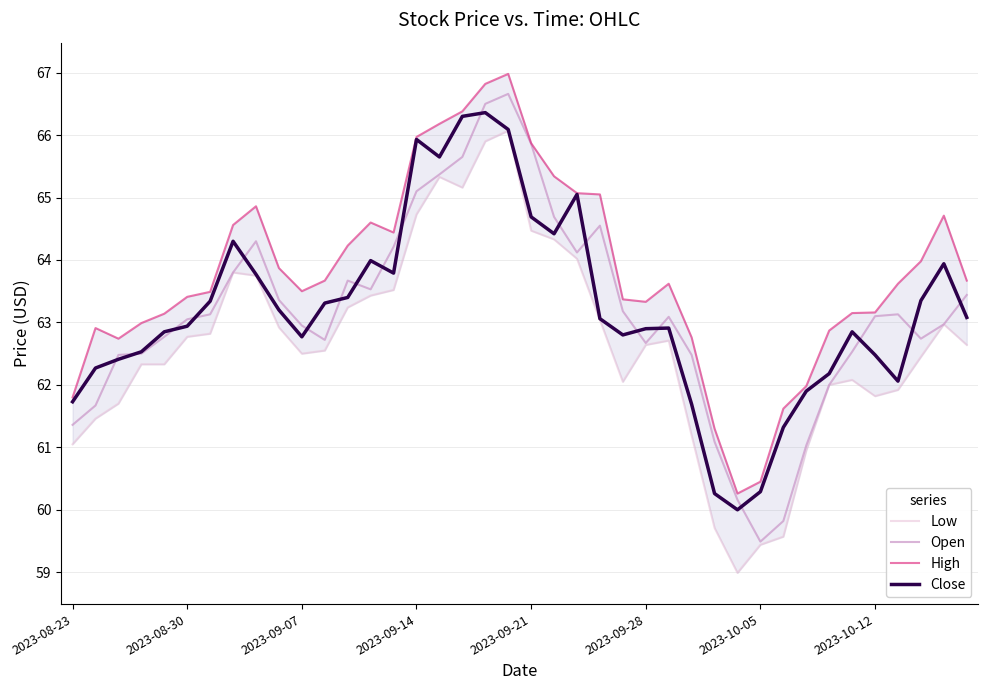

True or false: Low and Close intersect in this chart.

False